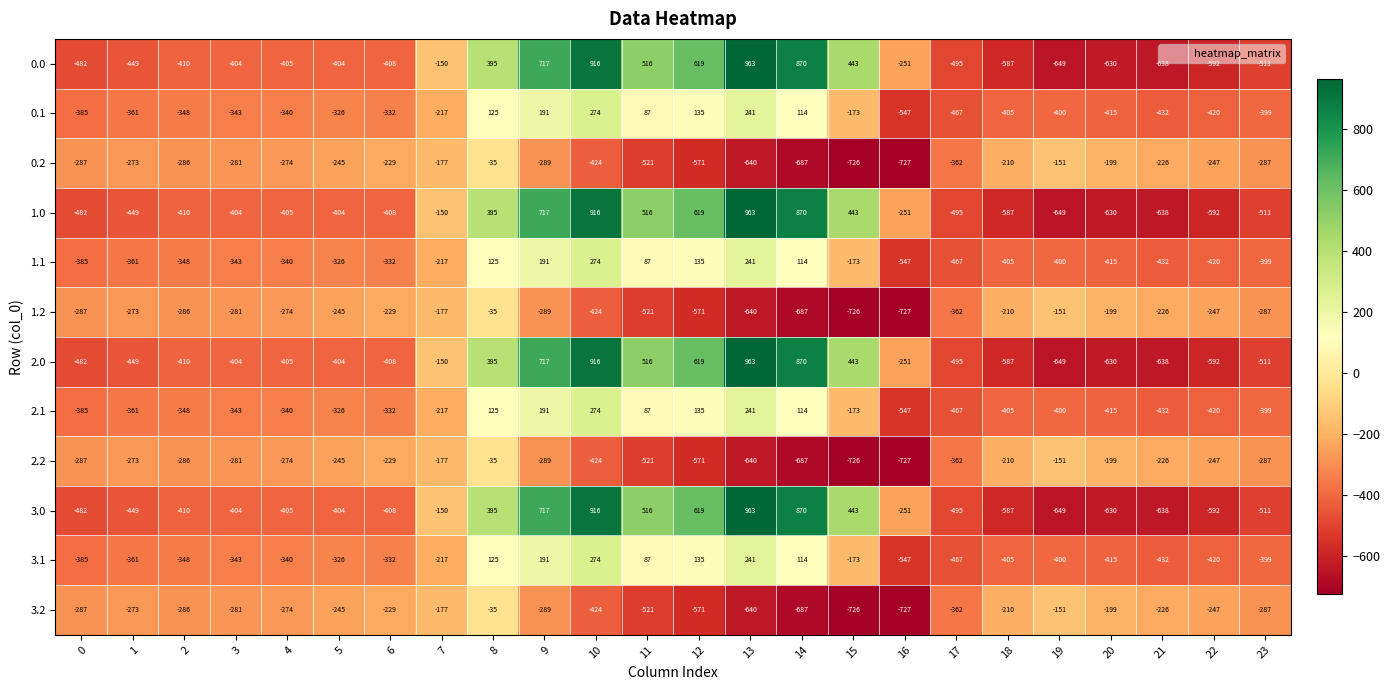

What is the difference between the 2.0 values at 13 and 4?

1368